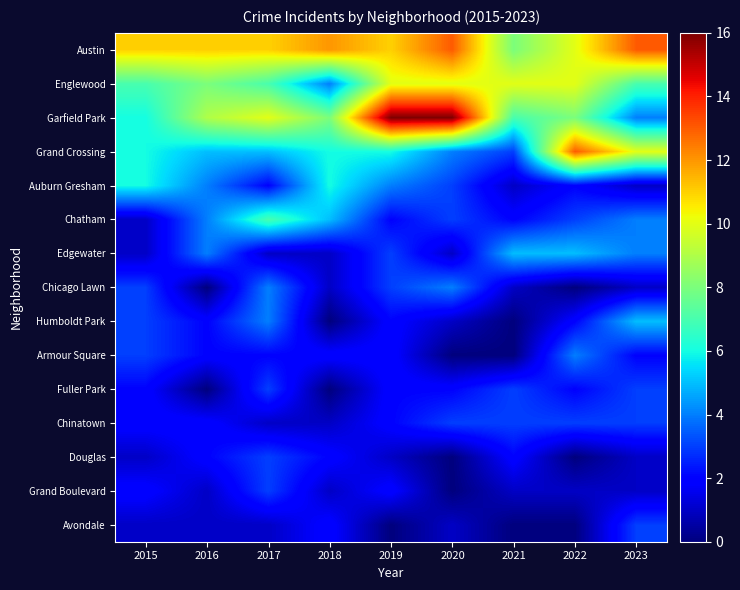

What is the greatest value displayed?

16